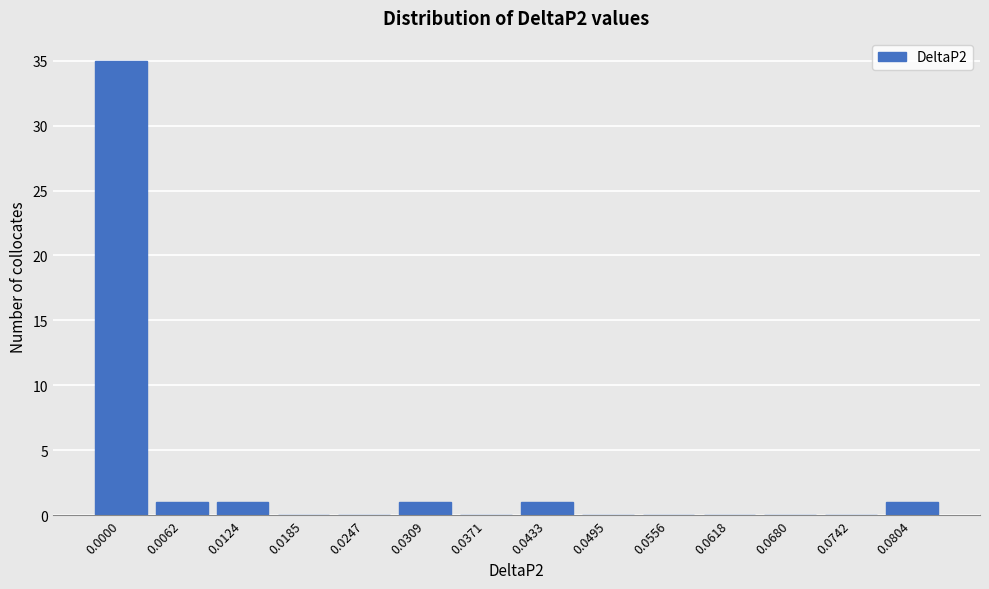

Reading left to right, list all the values displayed in this chart.

0.0000=35	0.0062=1	0.0124=1	0.0185=0	0.0247=0	0.0309=1	0.0371=0	0.0433=1	0.0495=0	0.0556=0	0.0618=0	0.0680=0	0.0742=0	0.0804=1